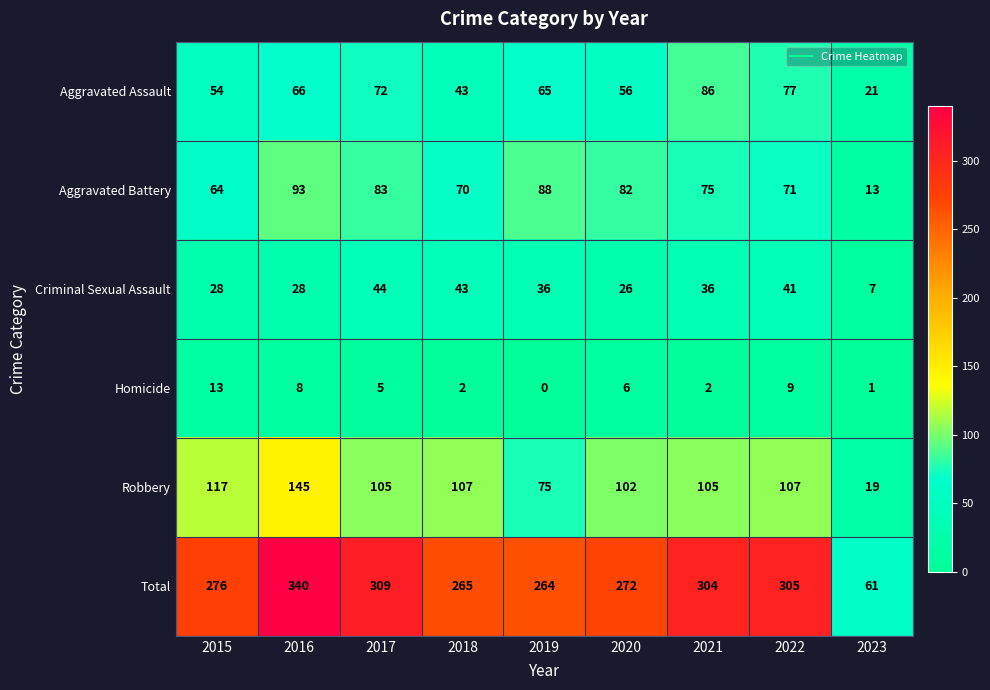

What is the maximum value shown in the chart?

340